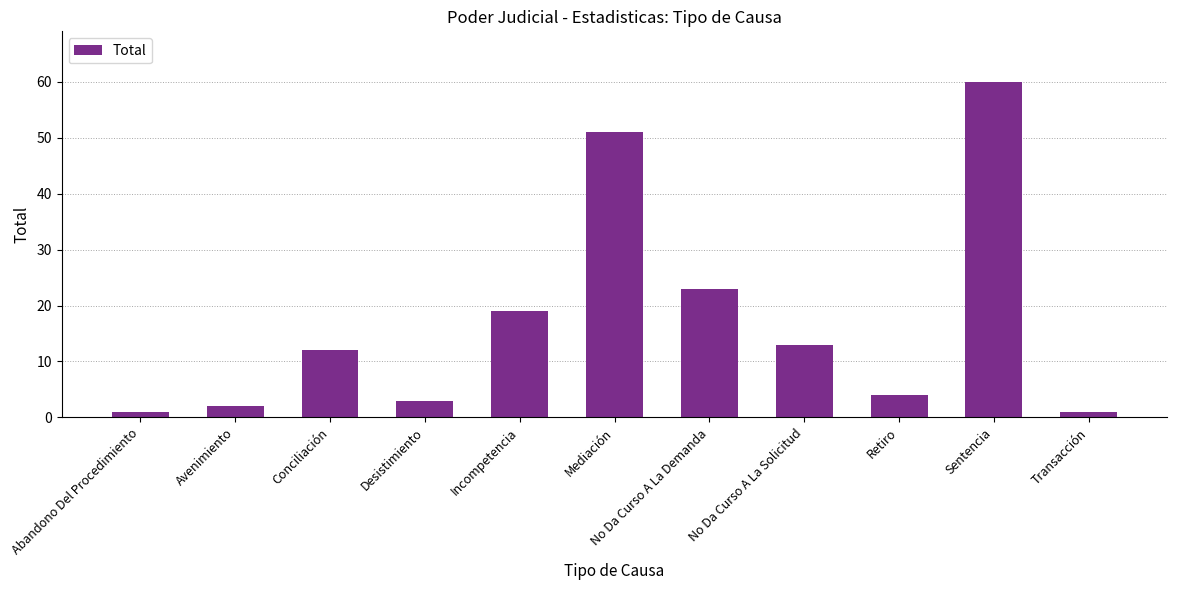

What is the difference between the maximum and minimum values?

59